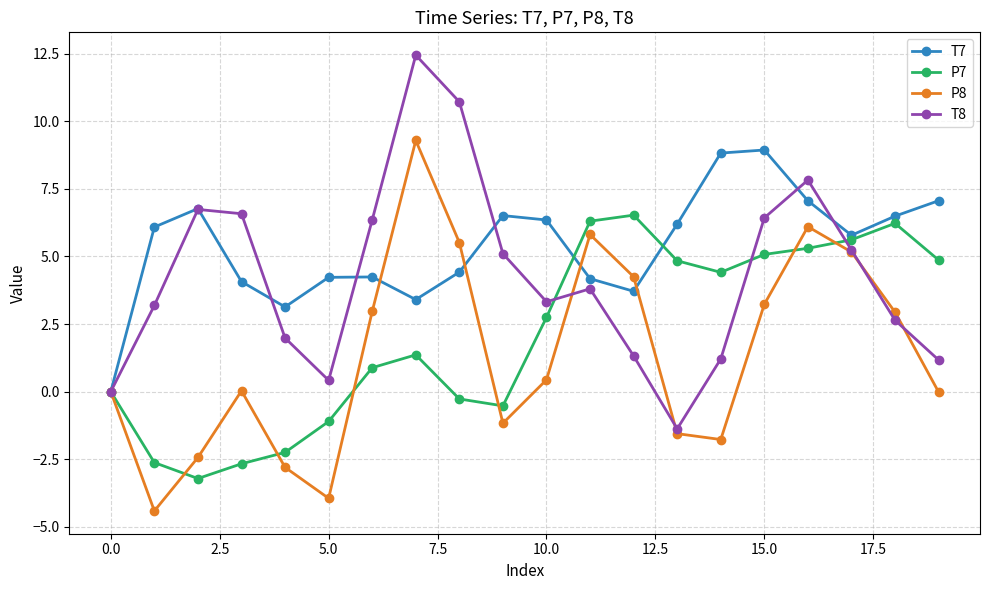

What is the value of the T8 point at the 18th from the left?

5.2